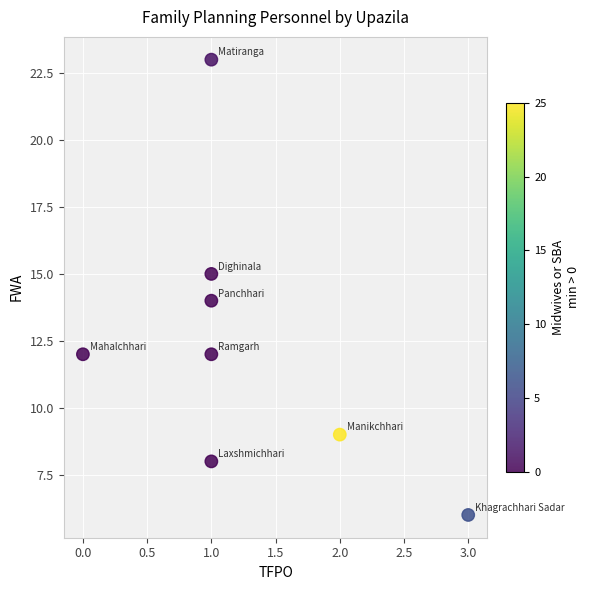

What is the average Y value?

12